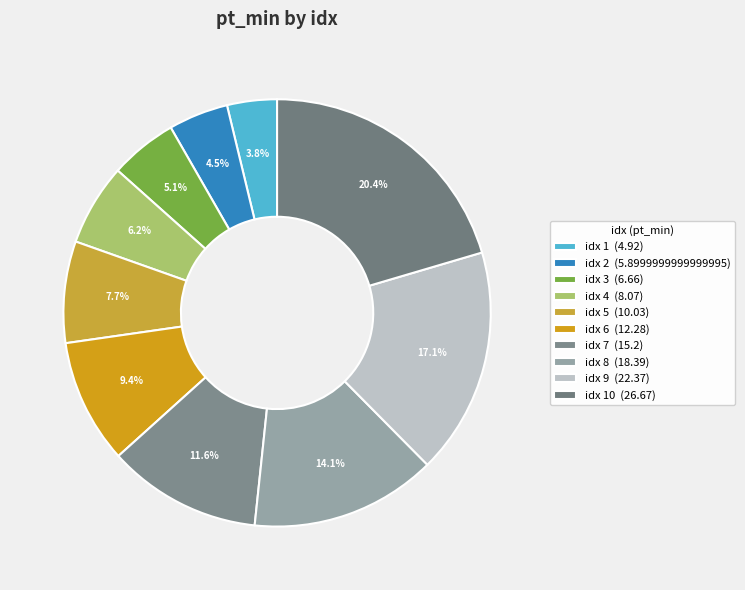

How many slices are in this pie chart?

10